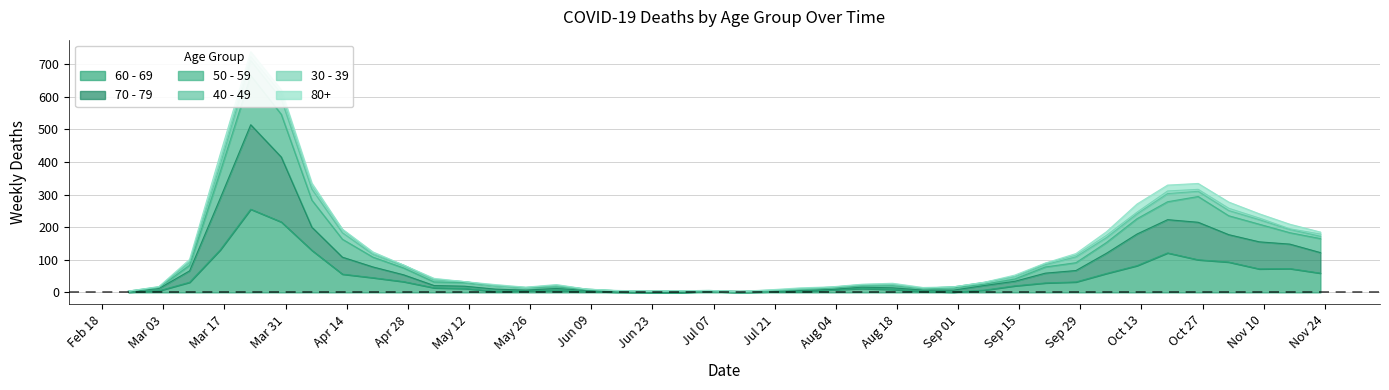

How many interior local valleys does the 60 - 69 series have?

4